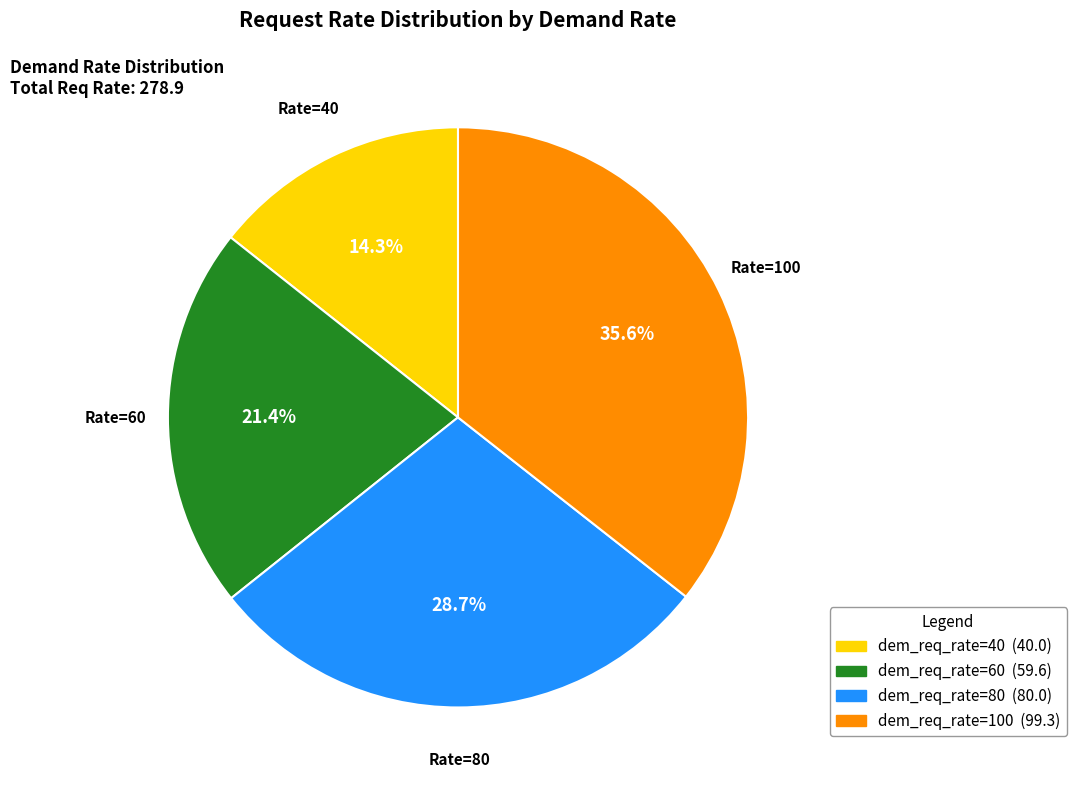

Is there any slice that represents more than half of the pie?

No